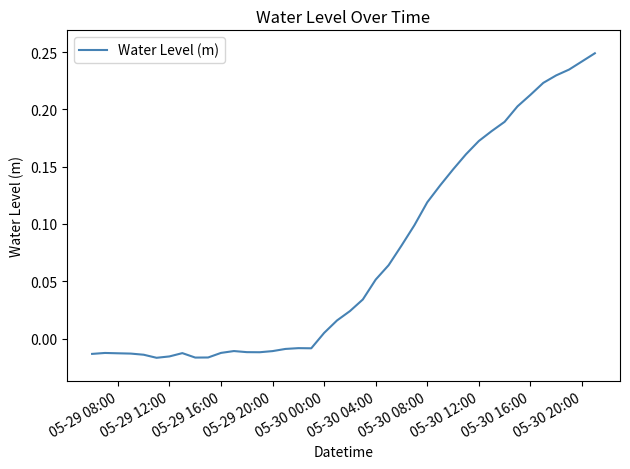

How many positive values are there?

22